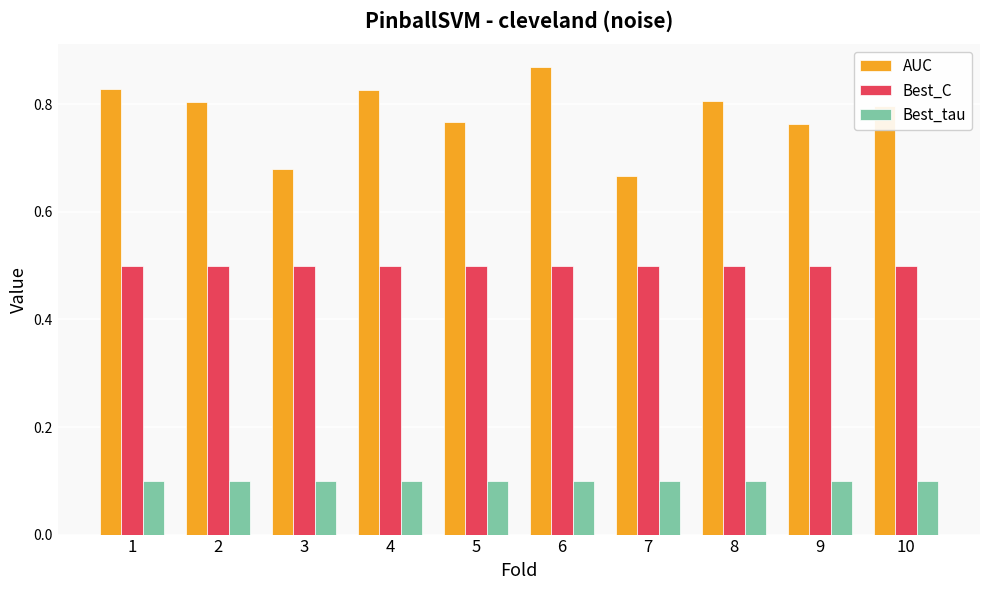

What is the minimum value for Best_C?

0.5